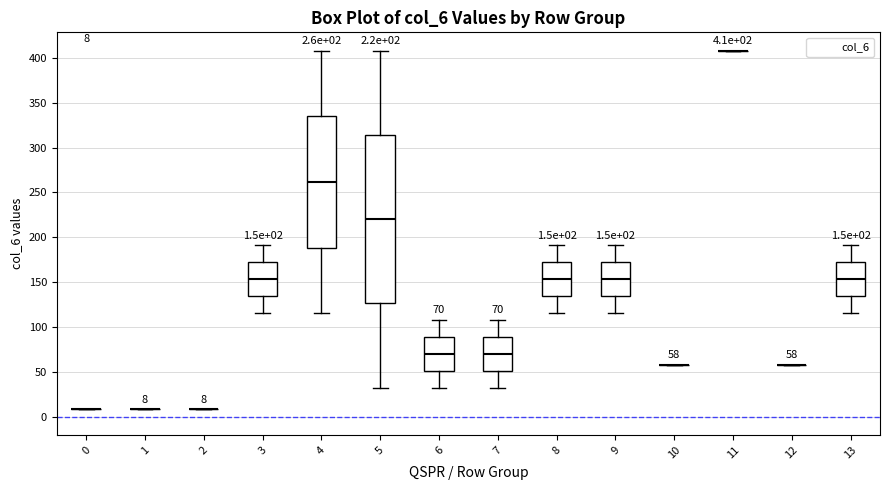

Comparing the boxes themselves (not the whiskers), which one is the tallest?

5